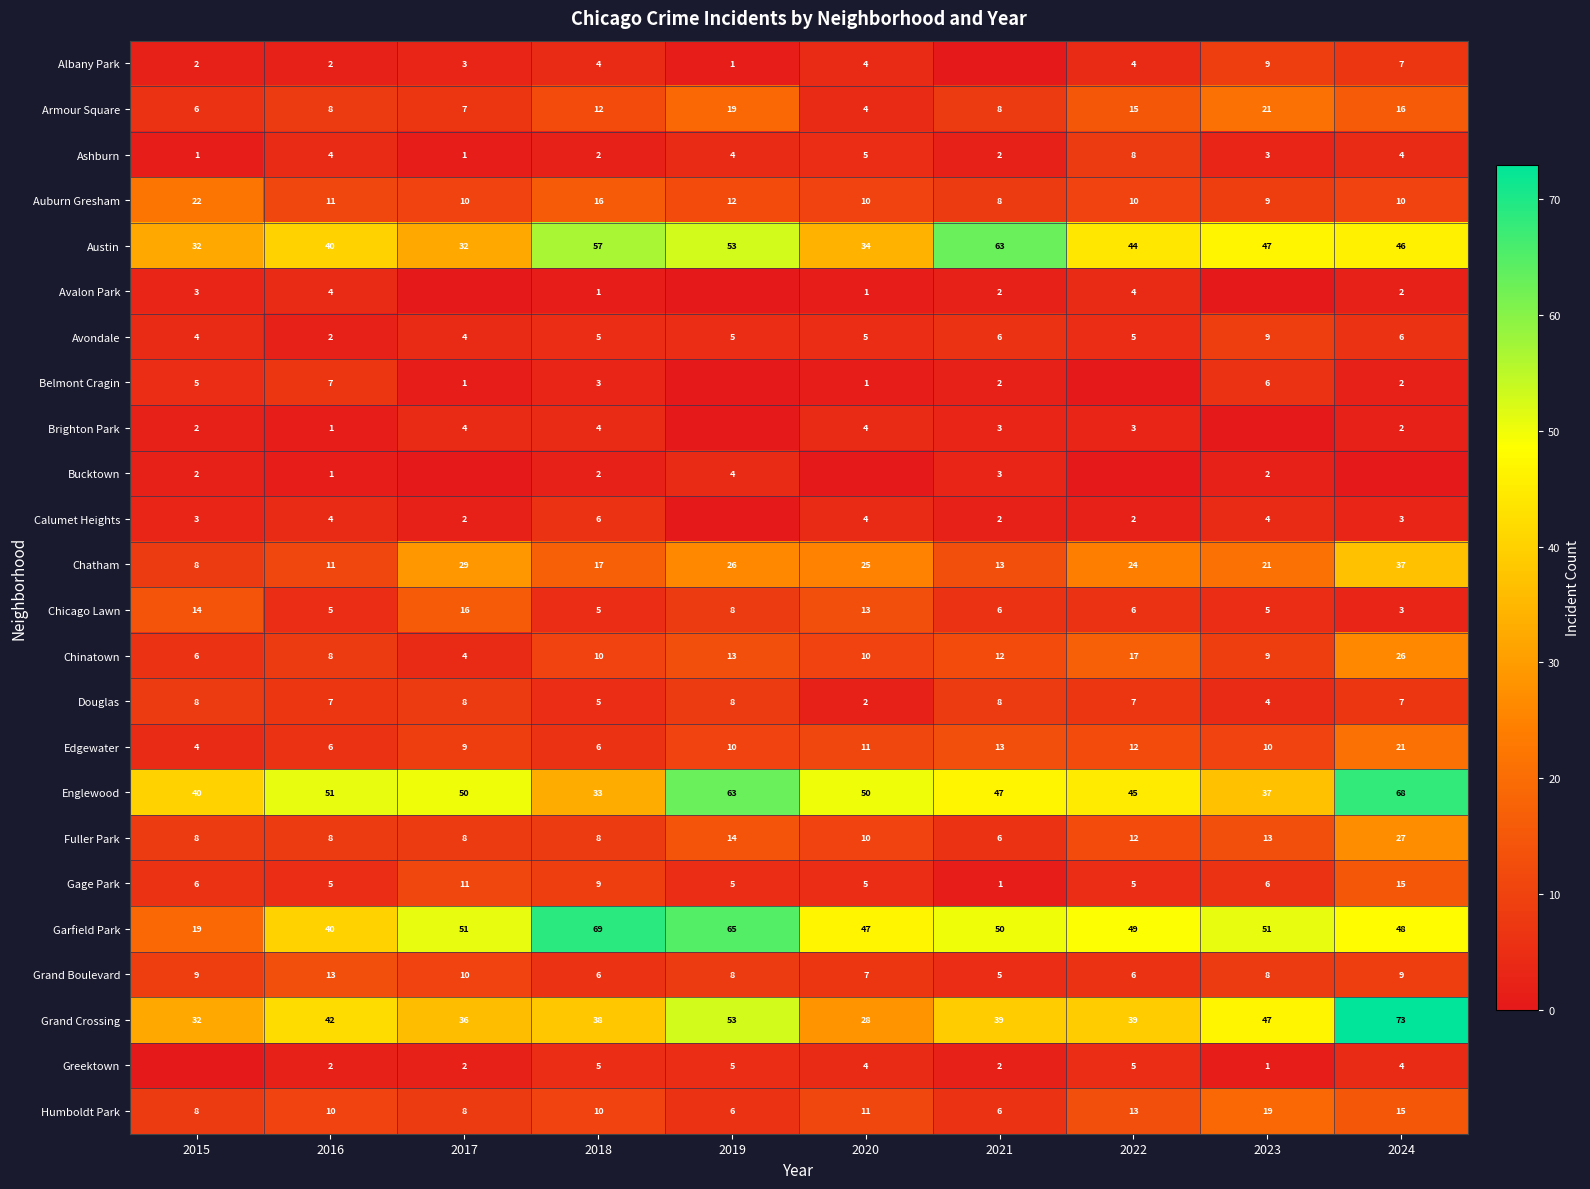

What is the sum of the Douglas values at 2016 and 2018?

12